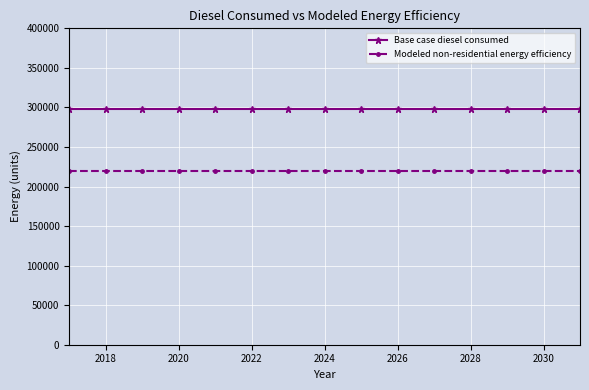

What is the value of the Base case diesel consumed point at the 8th from the left?

297642.1